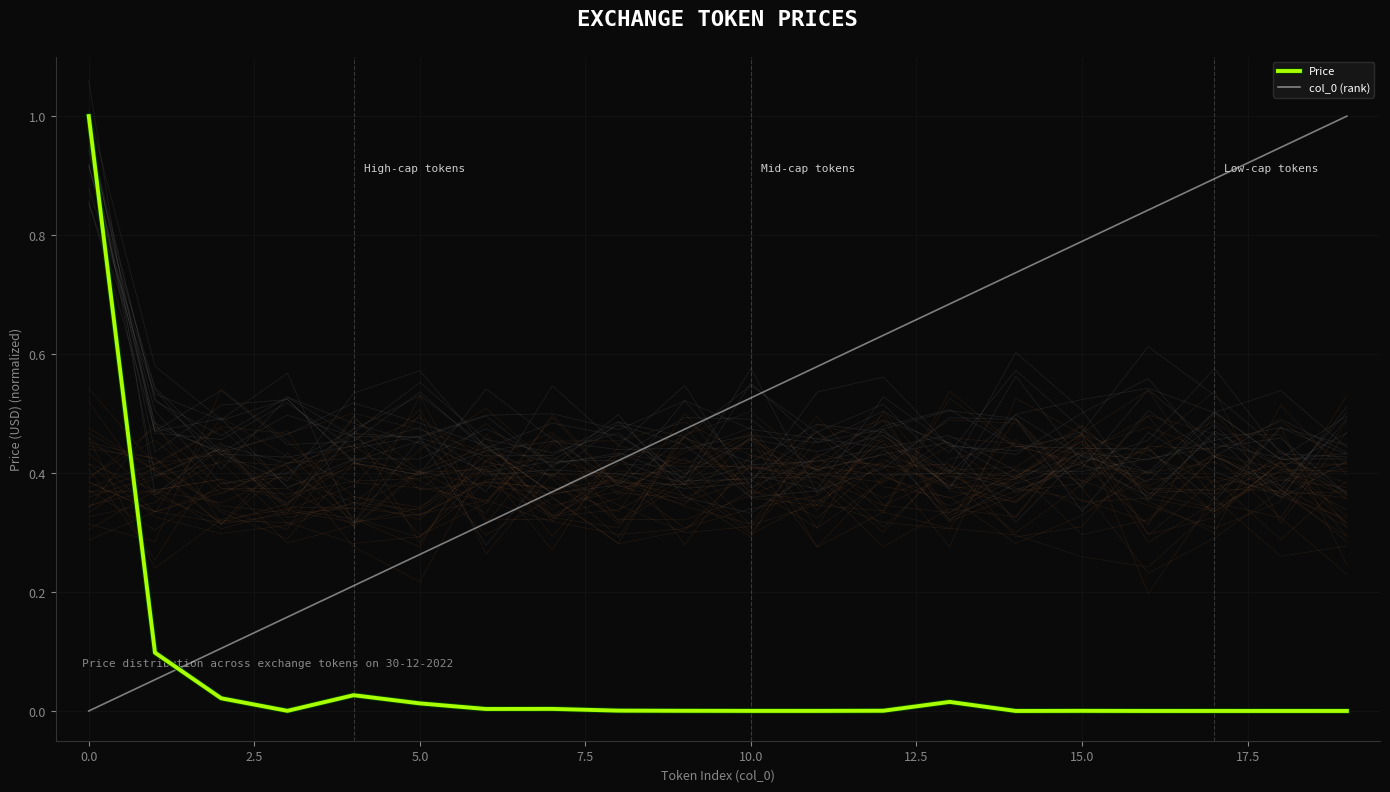

How many intersections are there between col_0 (rank) and Price?

1